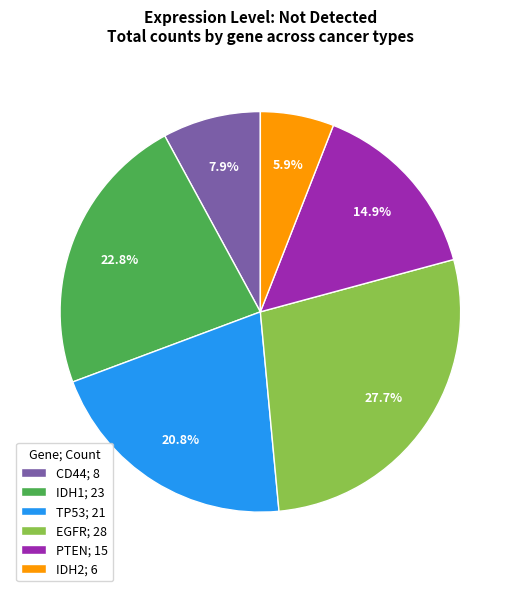

How many slices are in this pie chart?

6